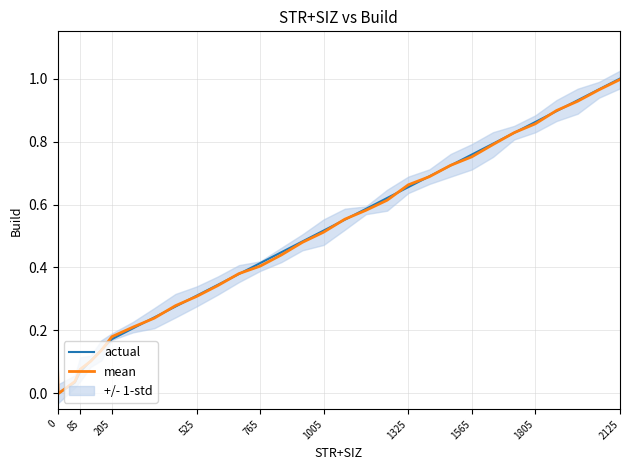

What is the average value of the actual series?

0.5